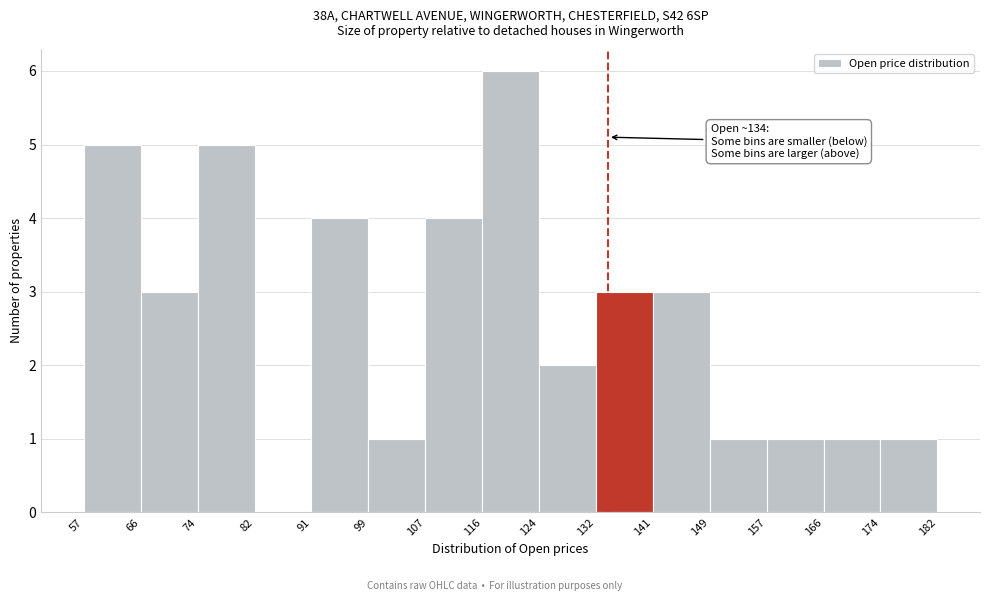

Over which range of the x-axis is the bar tallest?

116 to 124